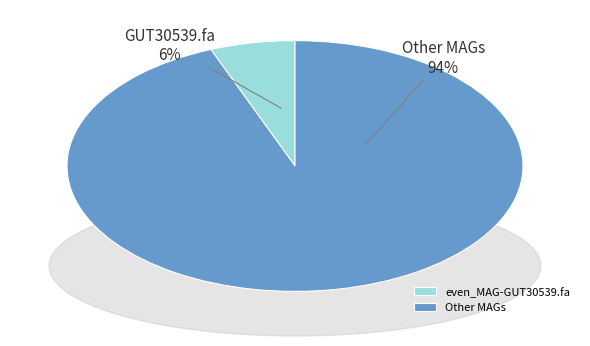

Combined, do even_MAG-GUT30539.fa and Other MAGs account for over 50%?

Yes